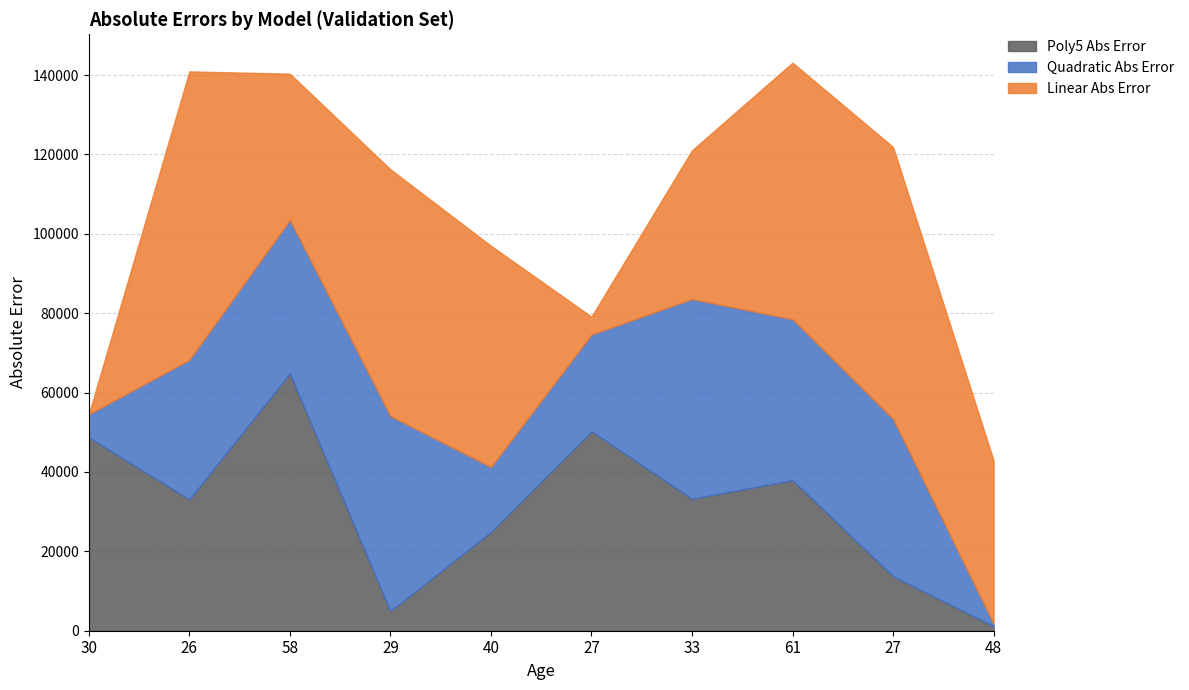

Count the number of categories in the chart.

10